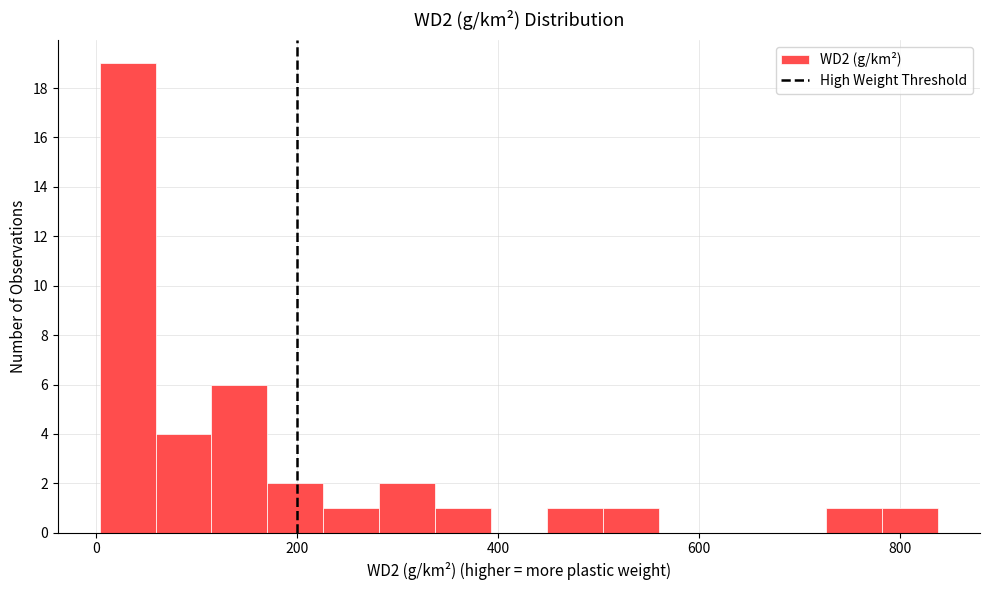

Read against the x-axis, roughly where is the centre of the tallest bar?

40